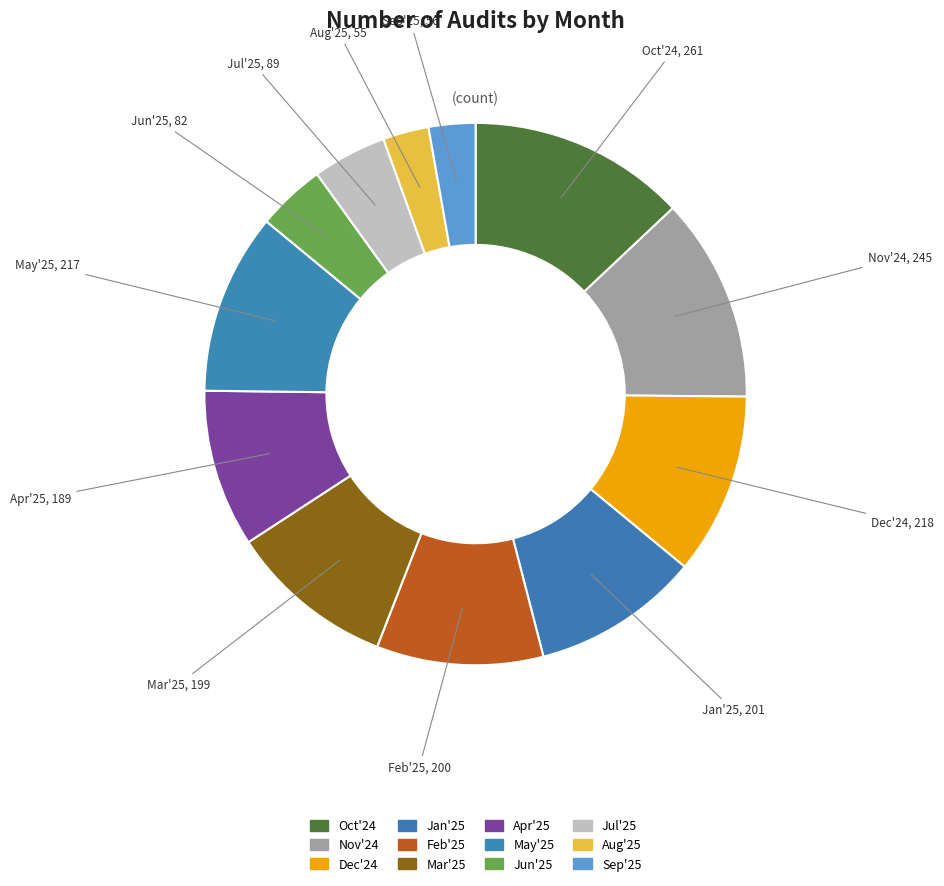

How many slices are in this pie chart?

12